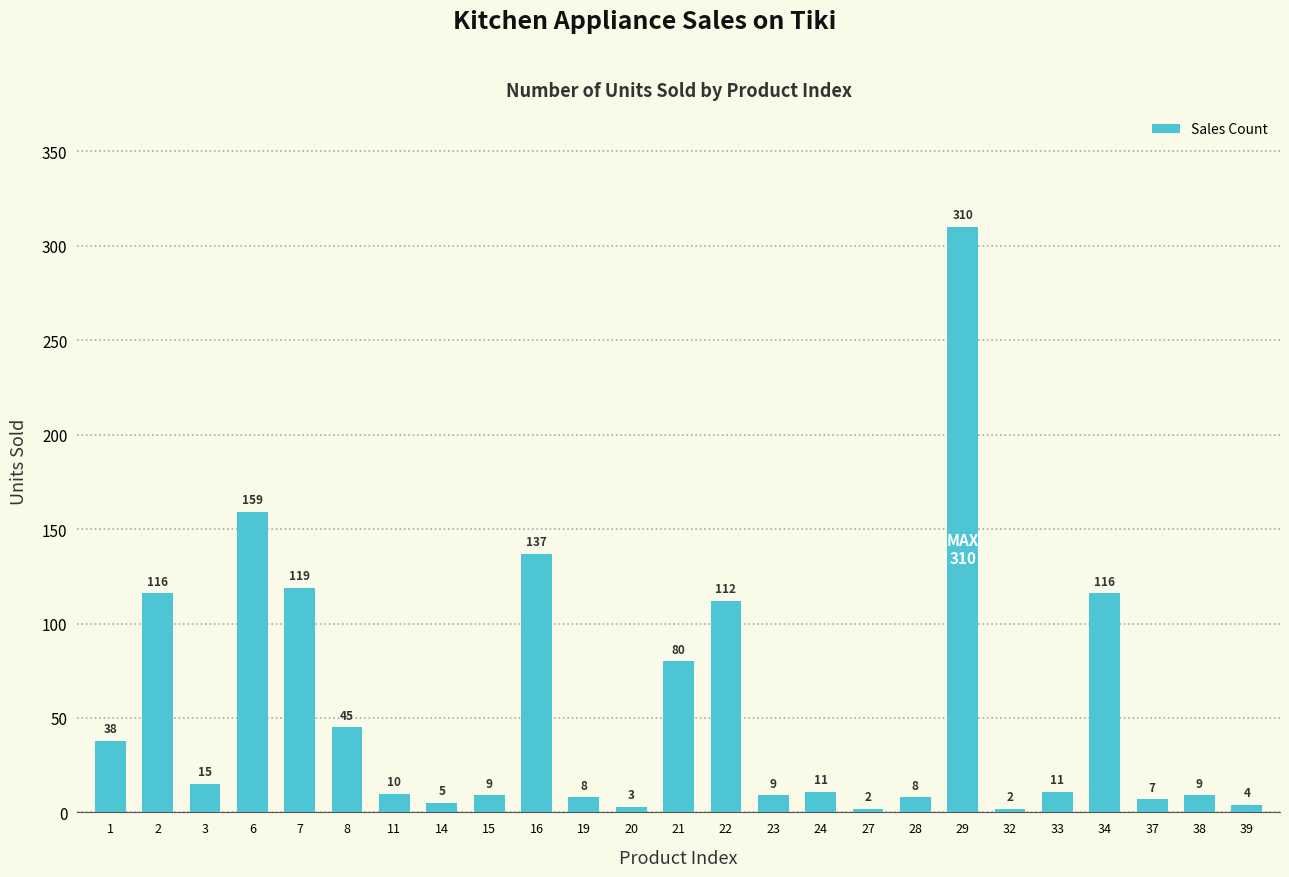

Reading left to right, extract all data points from this chart.

38	116	15	159	119	45	10	5	9	137	8	3	80	112	9	11	2	8	310	2	11	116	7	9	4